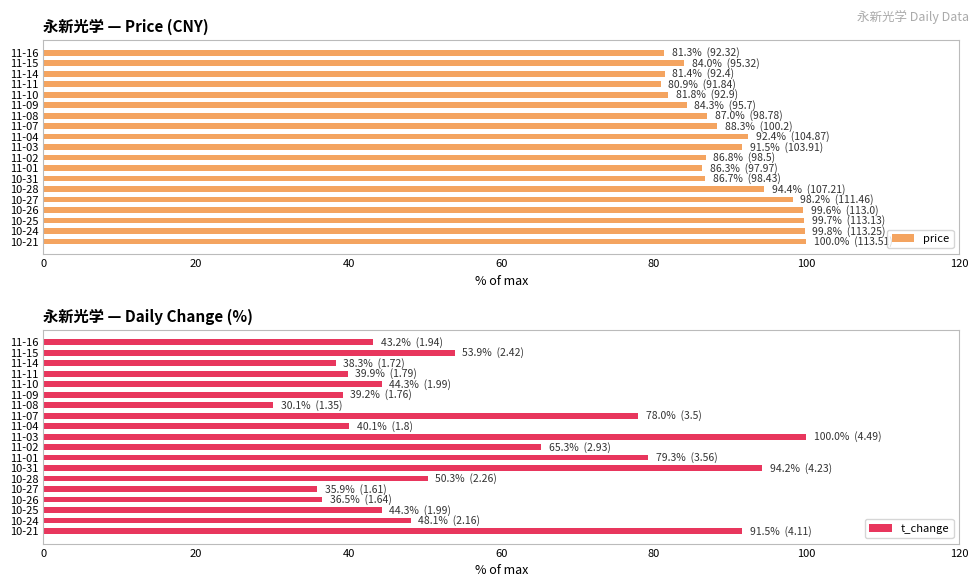

The price series shows 84.0 at 11-15. True or false?

True